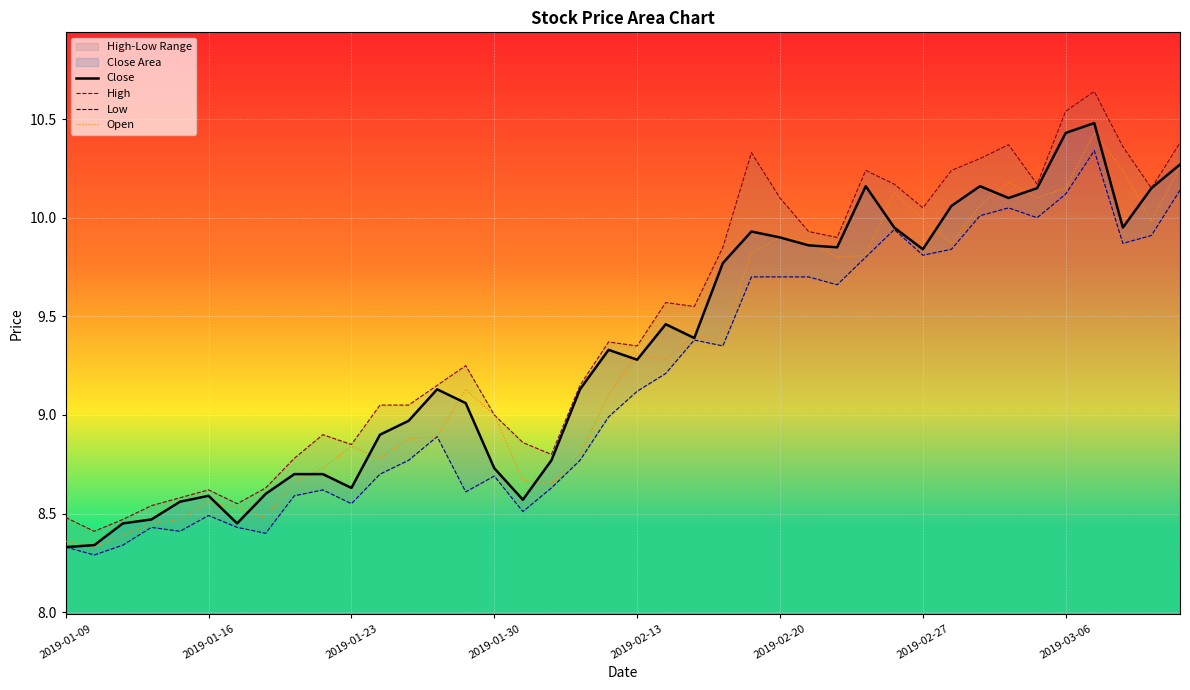

What are all the series names shown in the legend?

Close, High, Low, Open